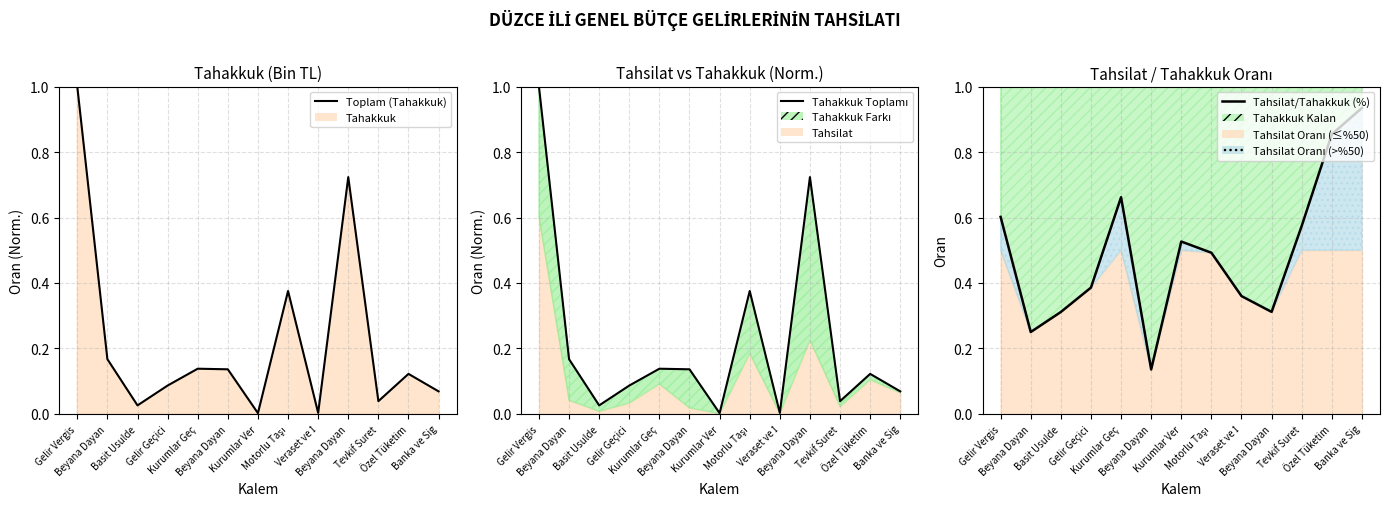

True or false: Tahakkuk Toplamı and Toplam (Tahakkuk) cross at least once.

False